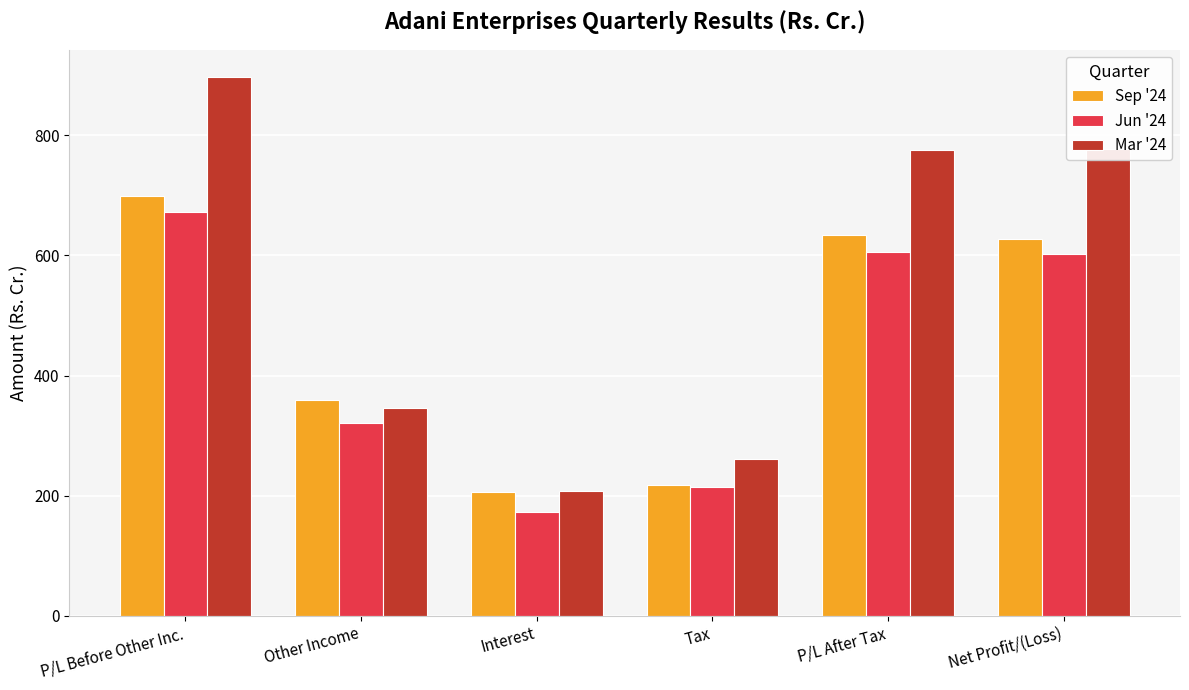

What is the label of the 1st bar from the left?

P/L Before Other Inc.